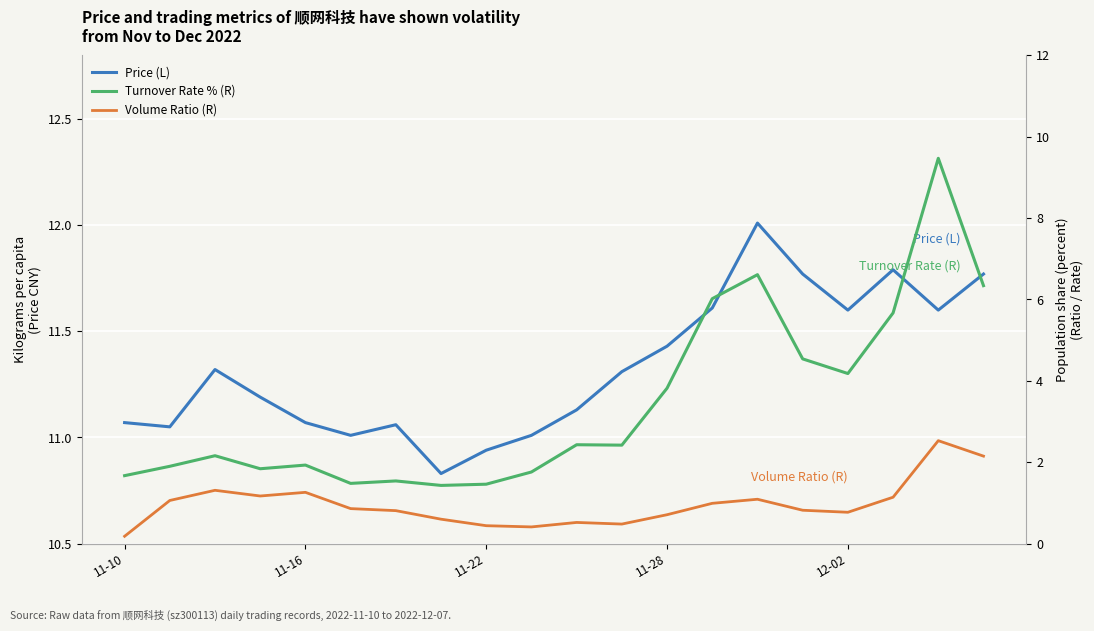

Does the chart display data point markers on the line(s)?

No